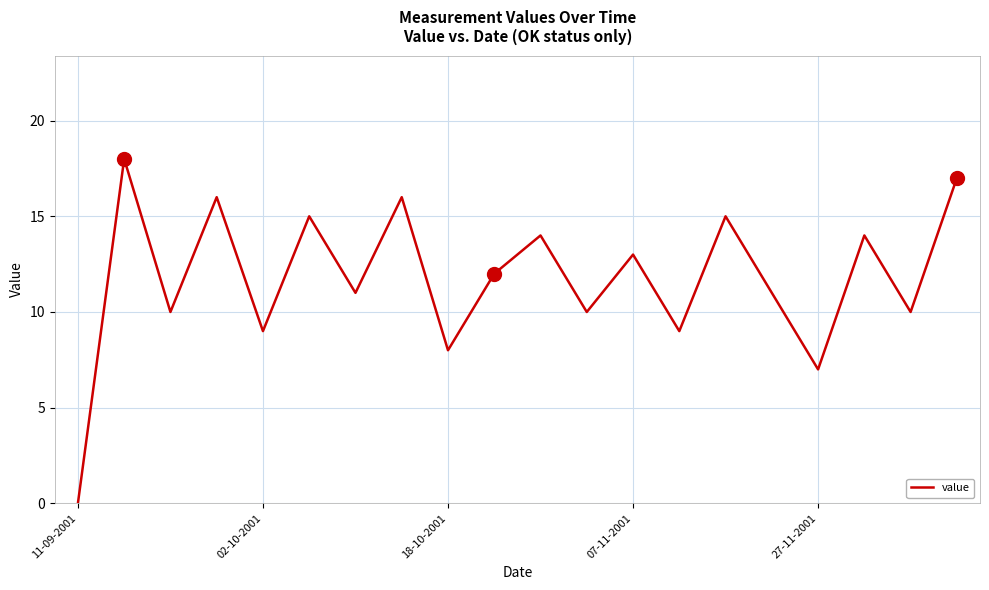

How many series are shown in this chart?

1